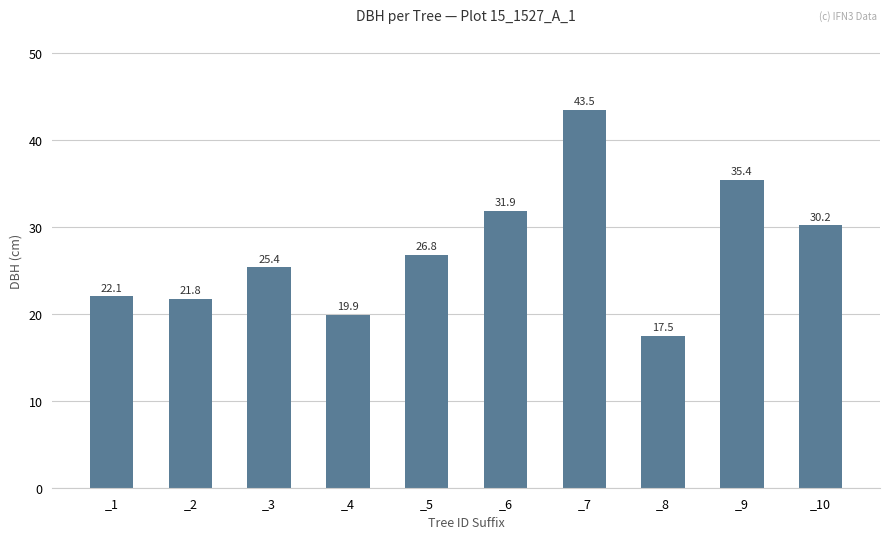

At which category does the chart reach its peak across all series?

_7